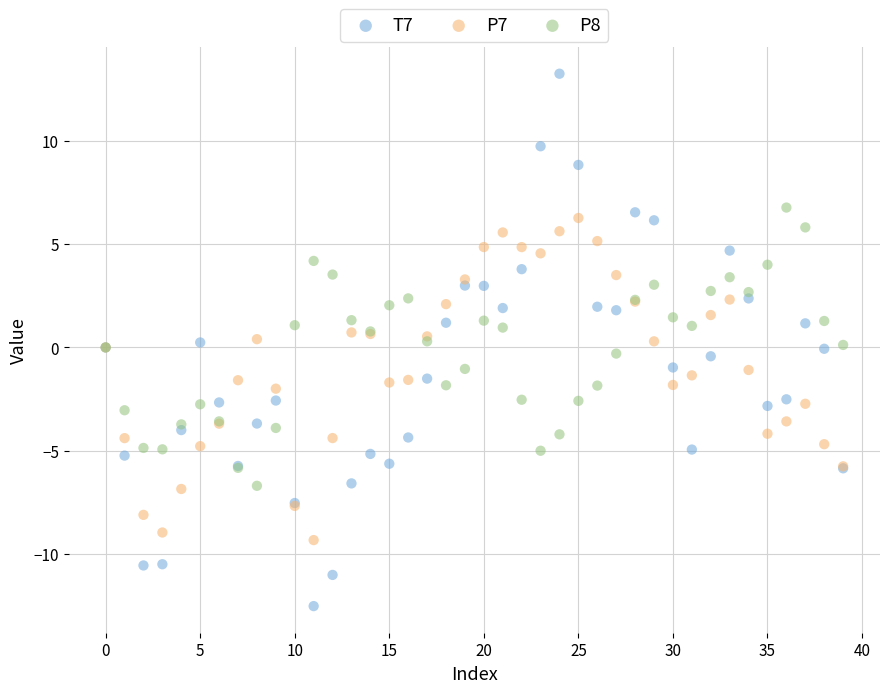

Which series contains the lowest Y value?

T7